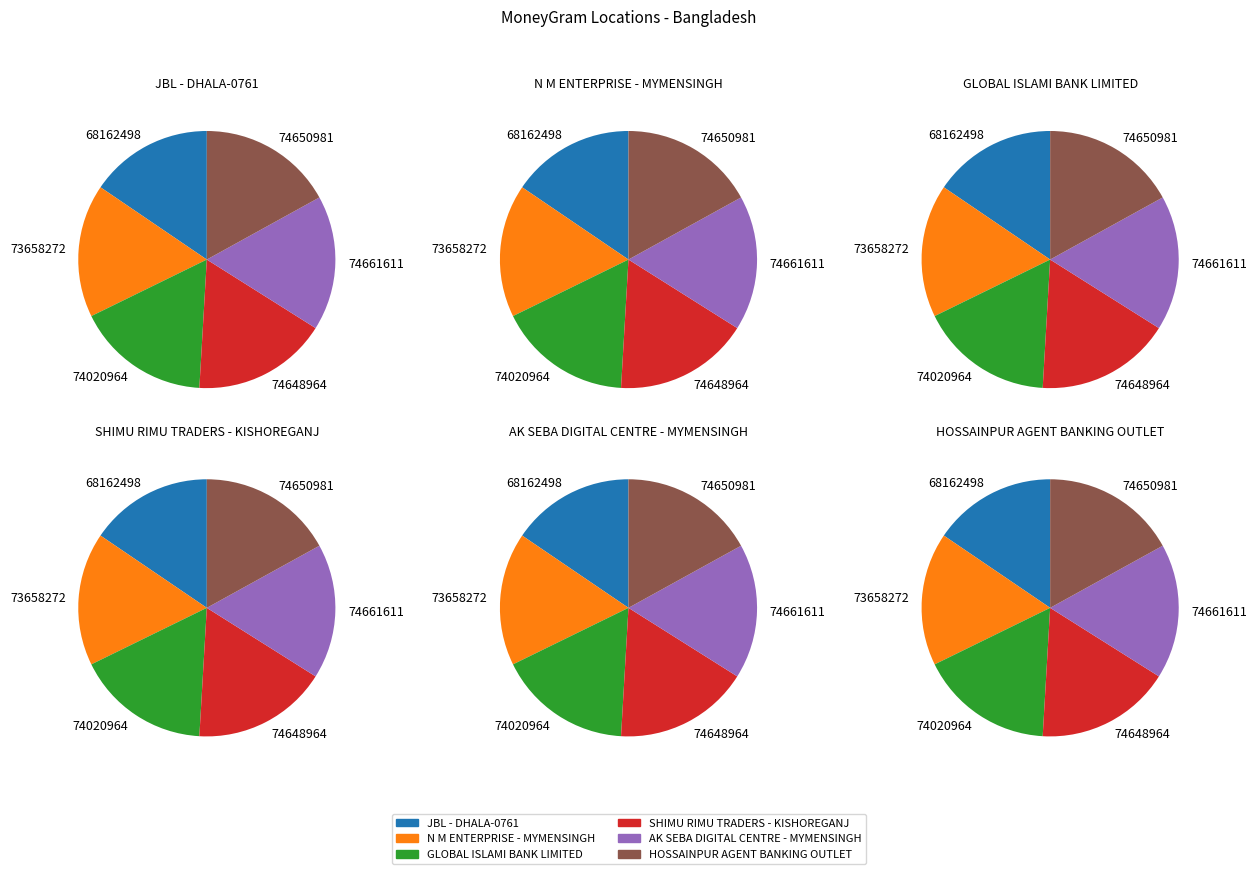

To the nearest percent, what percentage of the pie is N M ENTERPRISE - MYMENSINGH?

17%